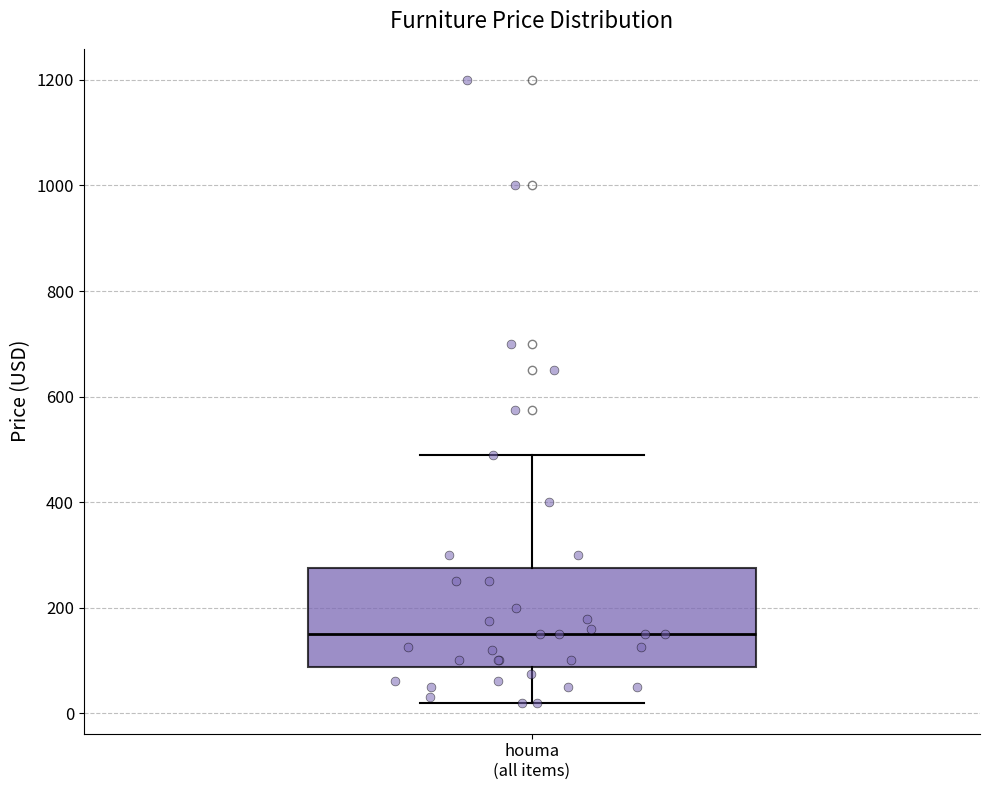

Where does the lower whisker of the box for houma (all items) end on the y-axis? The values are not printed on the chart, so give them approximately, as read against the axis.

20